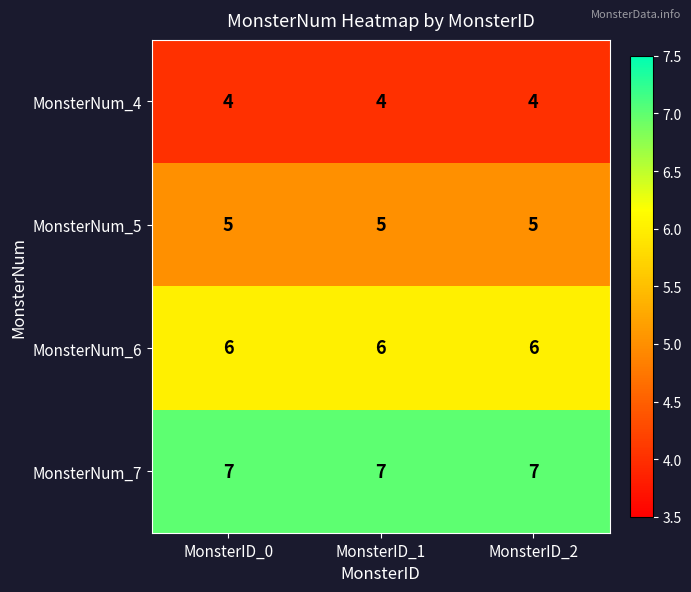

What is the sum of the MonsterNum_5 values at MonsterID_2 and MonsterID_0?

10